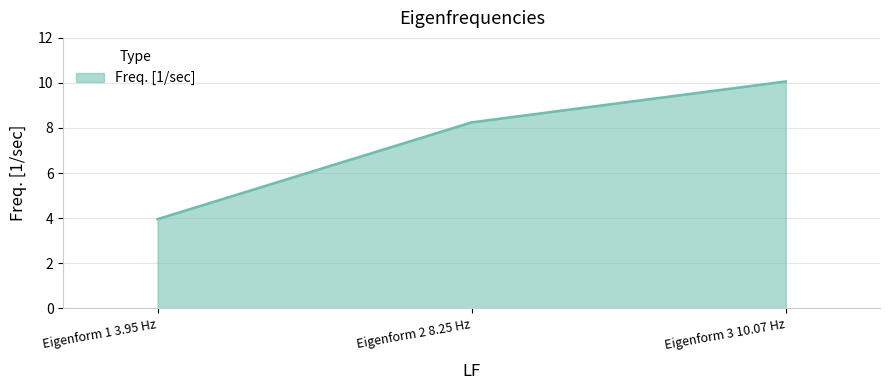

Reading left to right, extract all data points from this chart.

4.0	8.2	10.1